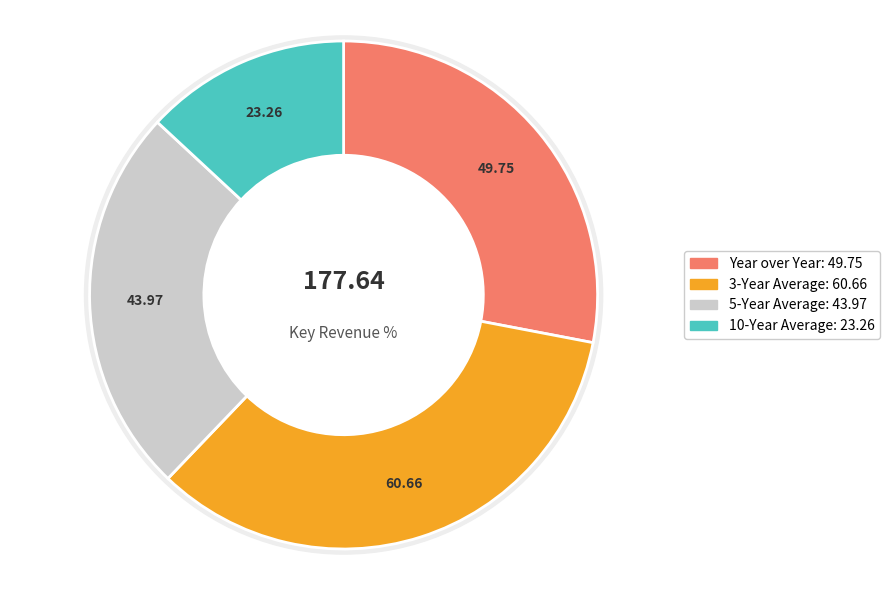

How many slices are in this pie chart?

4